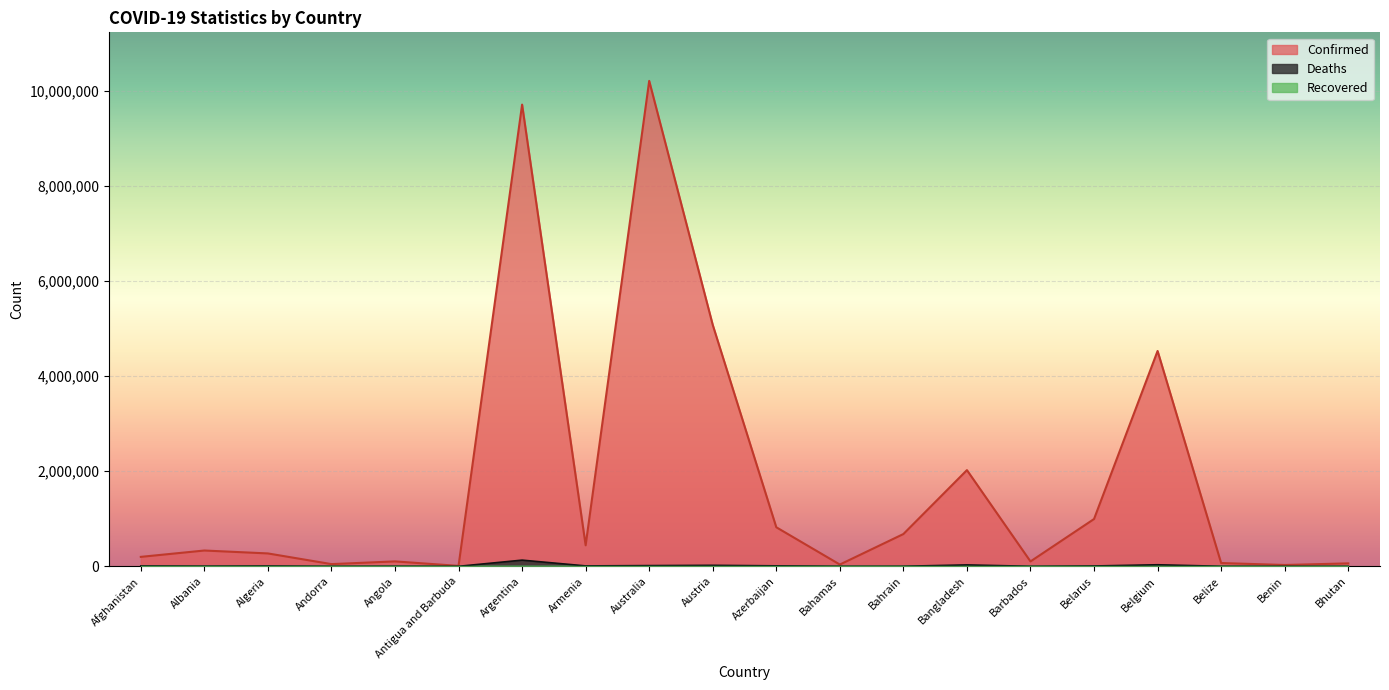

What is the difference between the maximum and minimum values in the Deaths series?

129834